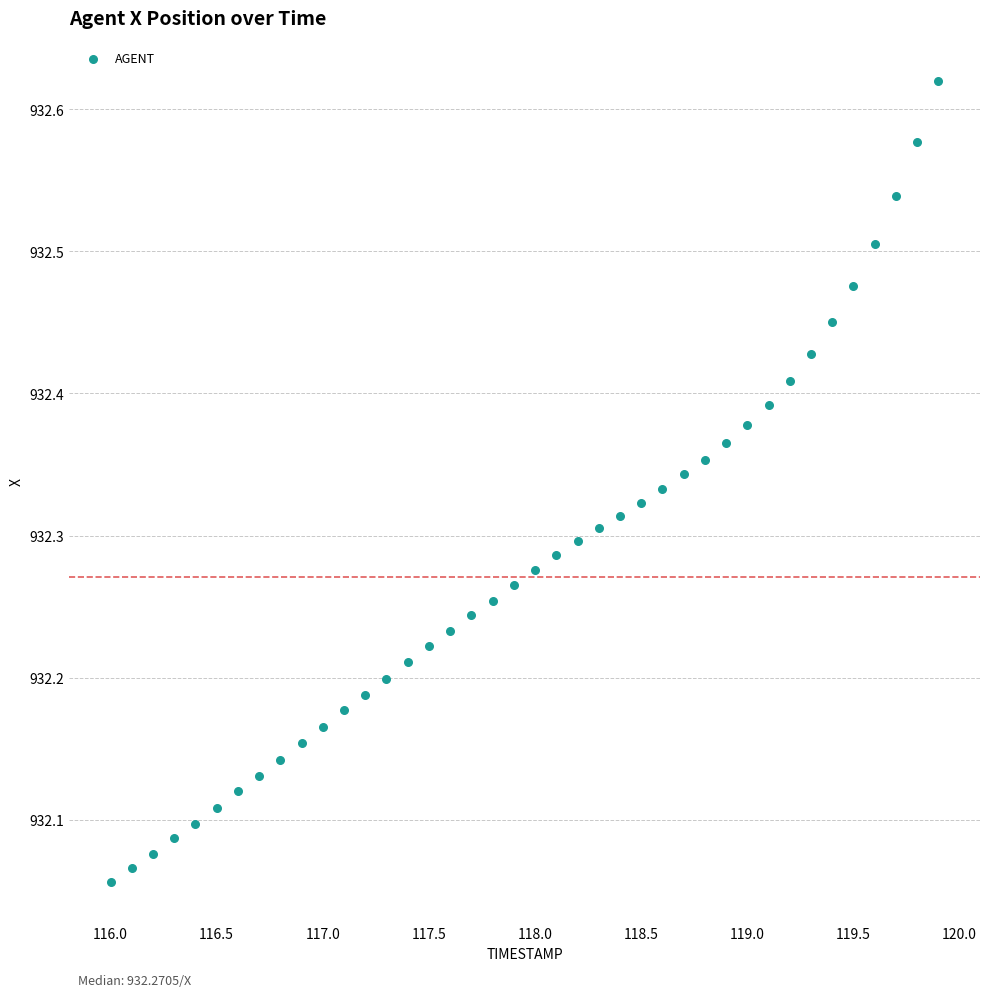

What is the range of X values (max minus min)?

3.9